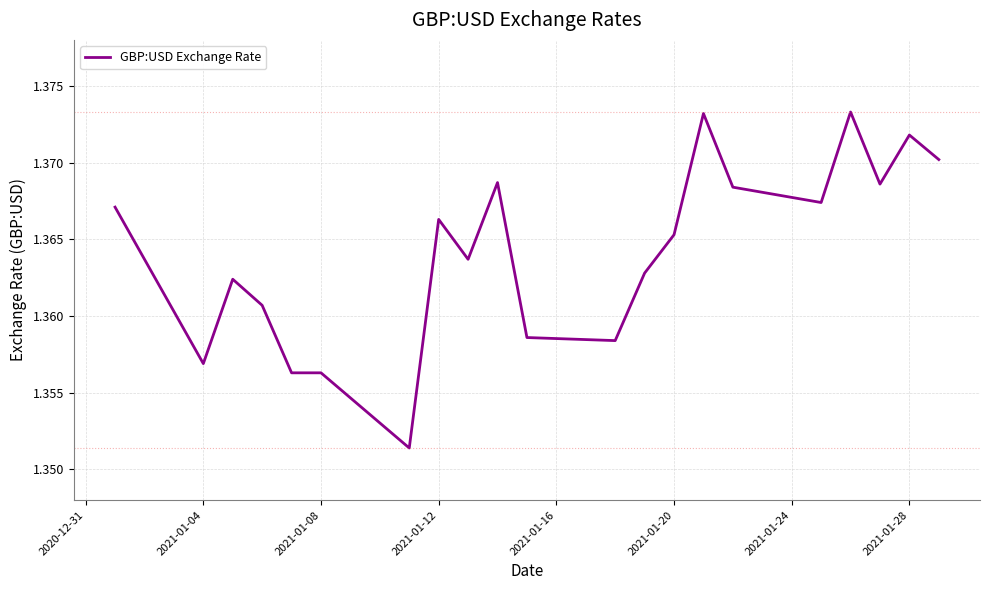

How many lines are shown in the chart?

1